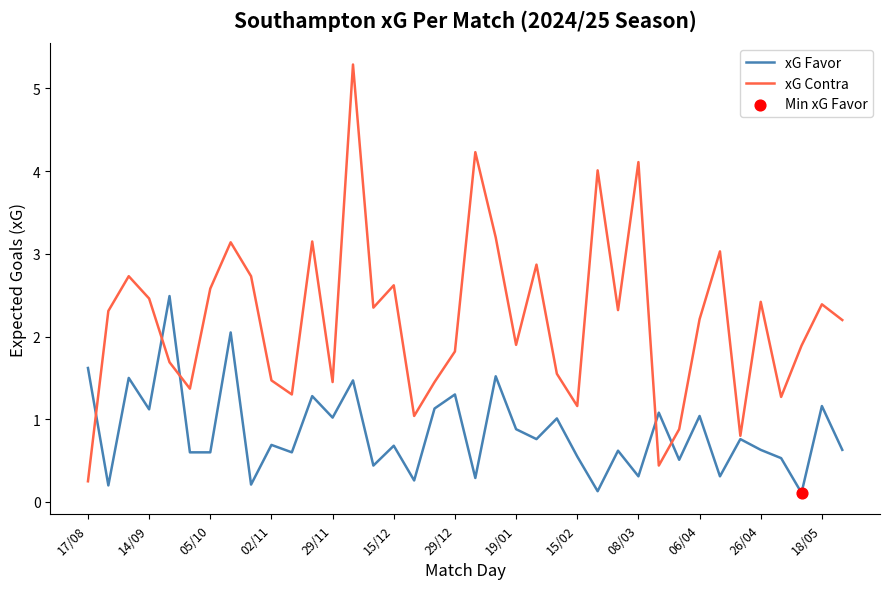

Which series has the largest total across all categories?

xG Contra